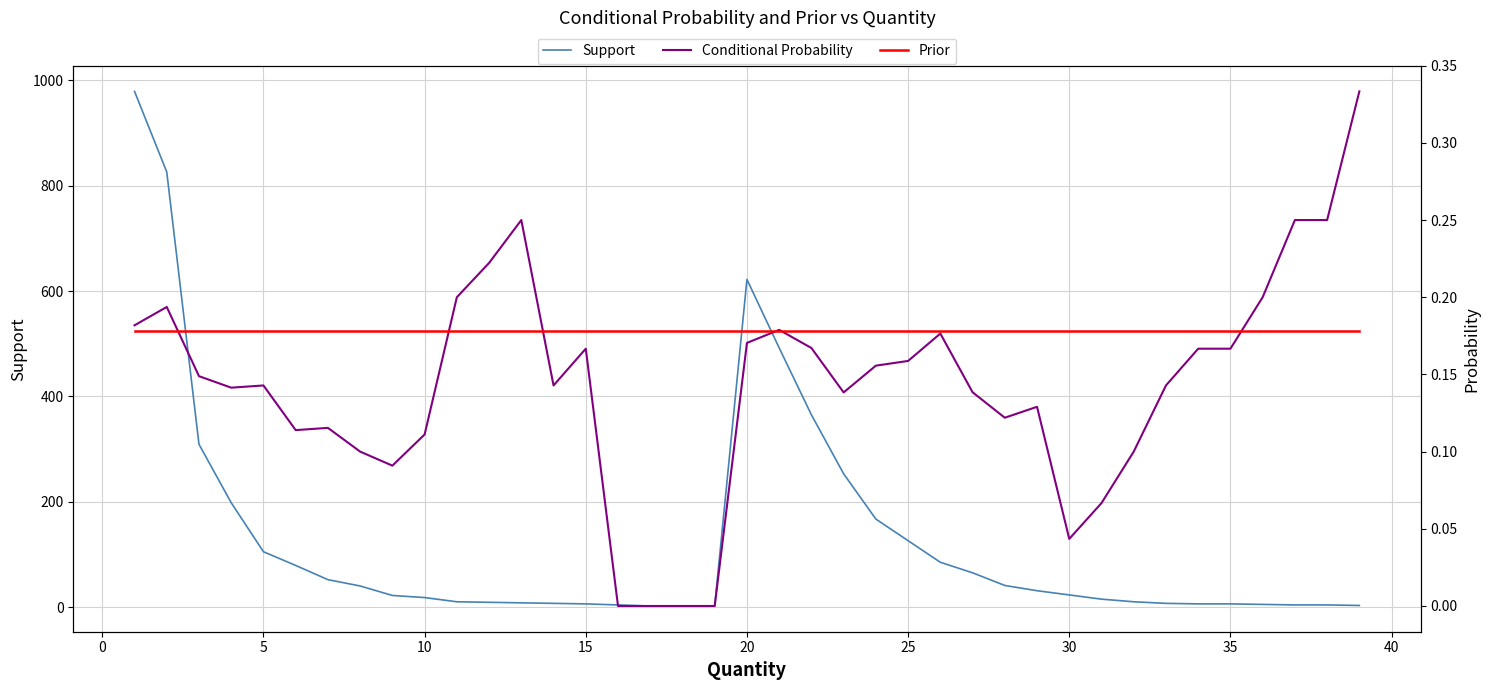

True or false: Support and Prior cross at least once.

False